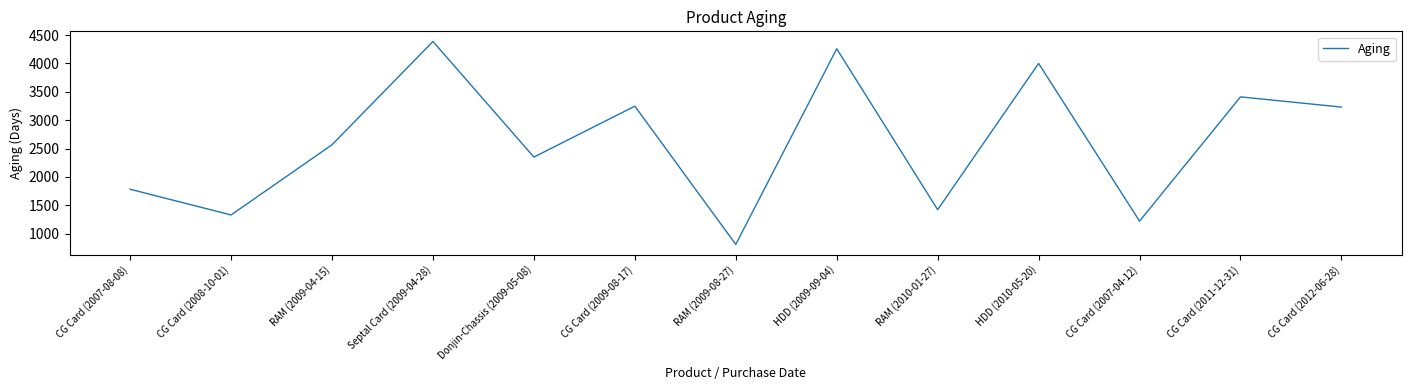

Read the value at Septal Card (2009-04-28), to the nearest 100.

4400